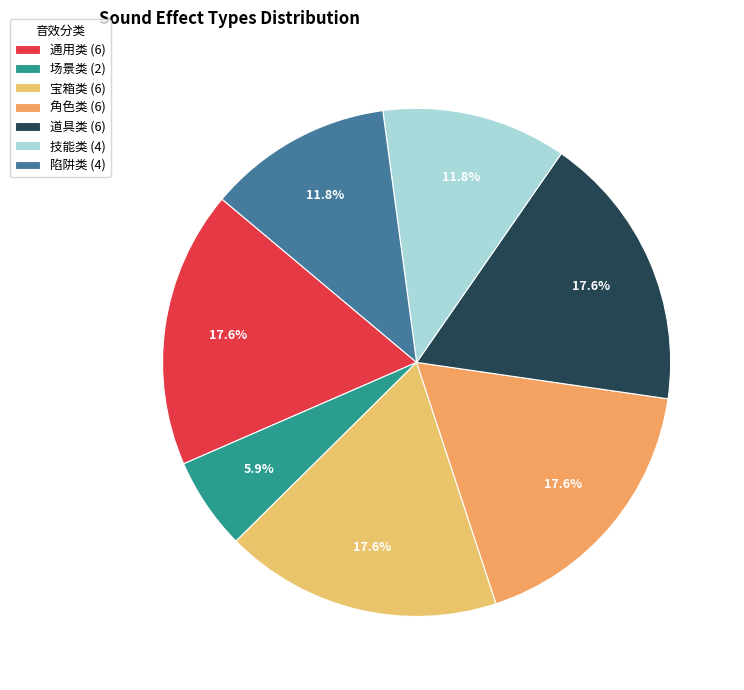

How much of the chart is everything except 技能类?

88.2%